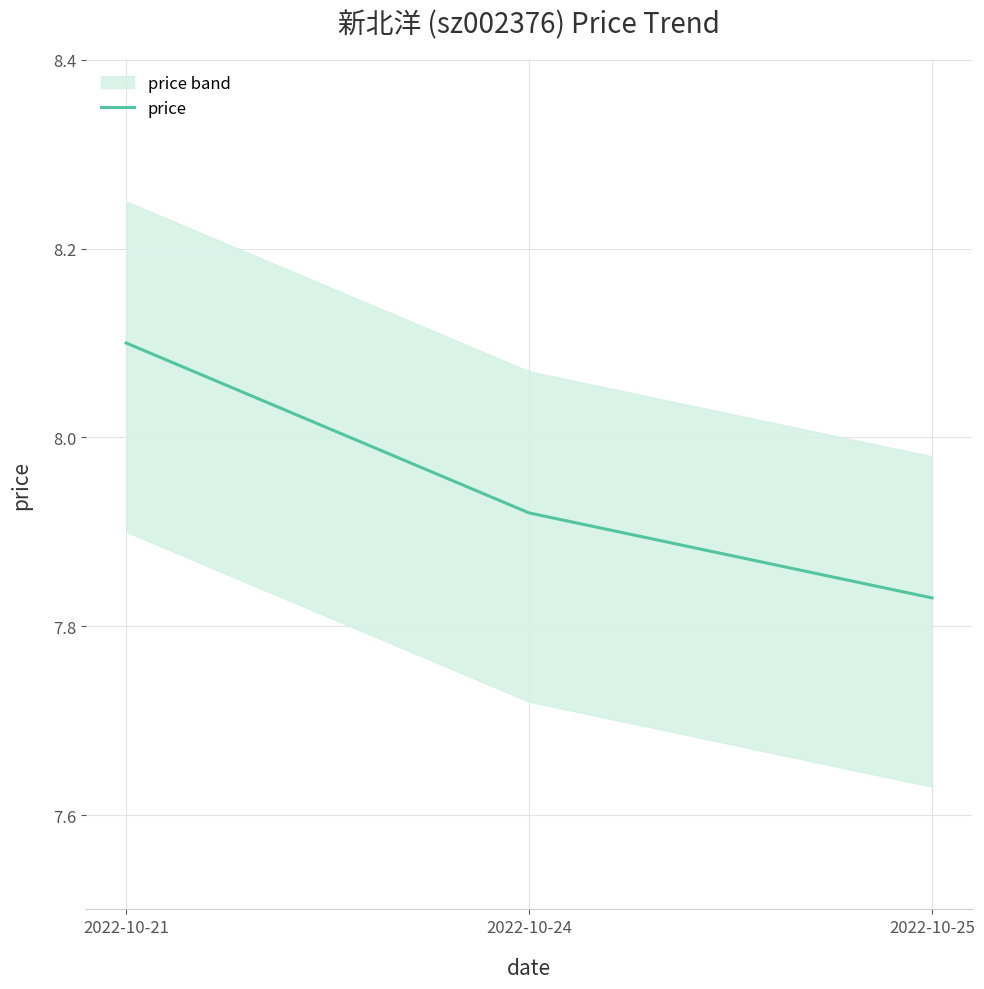

Reading left to right, extract all data points from this chart.

2022-10-21=8.1	2022-10-24=7.9	2022-10-25=7.8